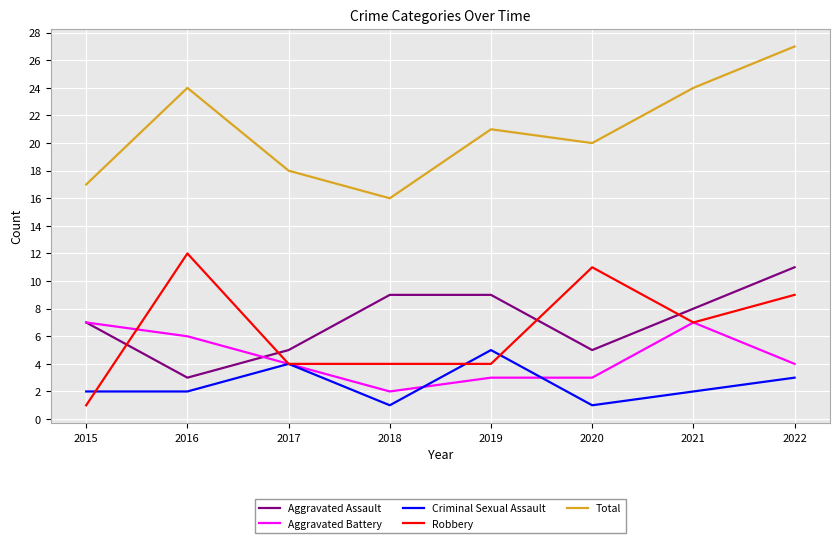

Where does the Aggravated Assault series first go above 8?

2018